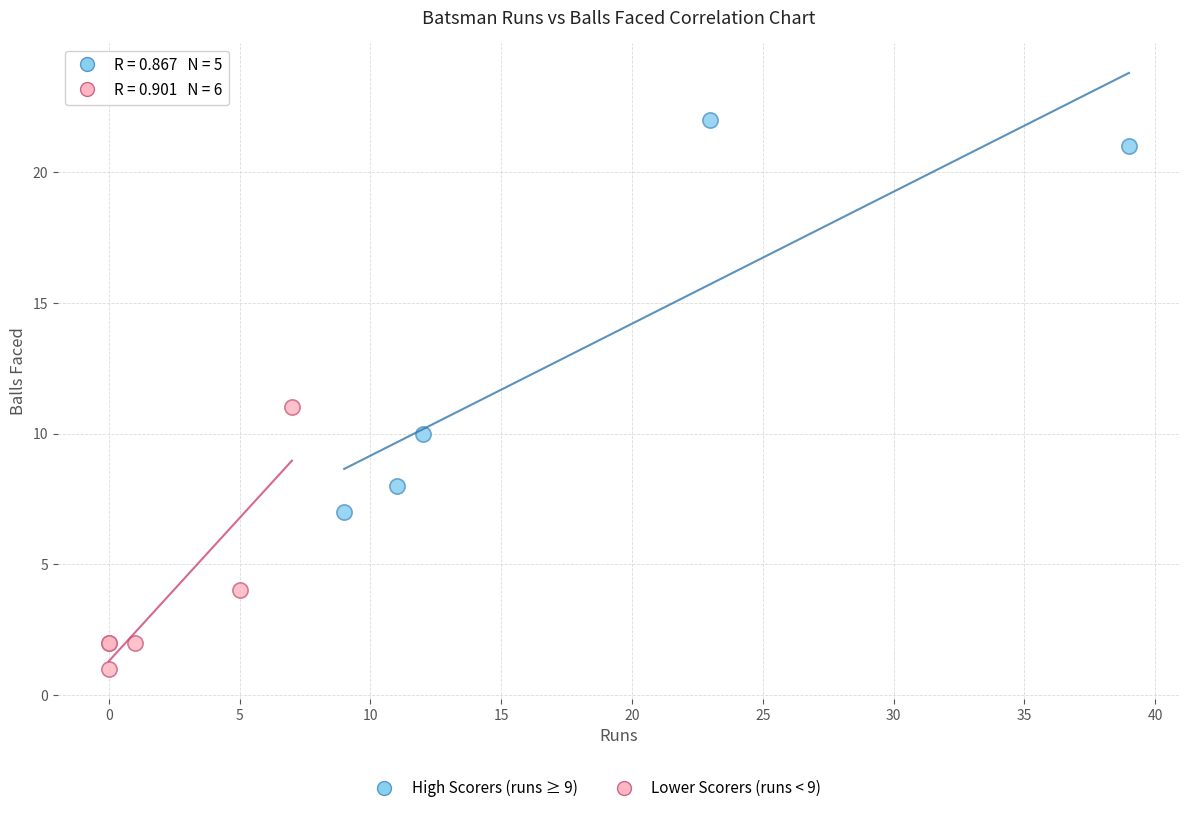

Which series contains the highest Y value?

High Scorers (runs ≥ 9)